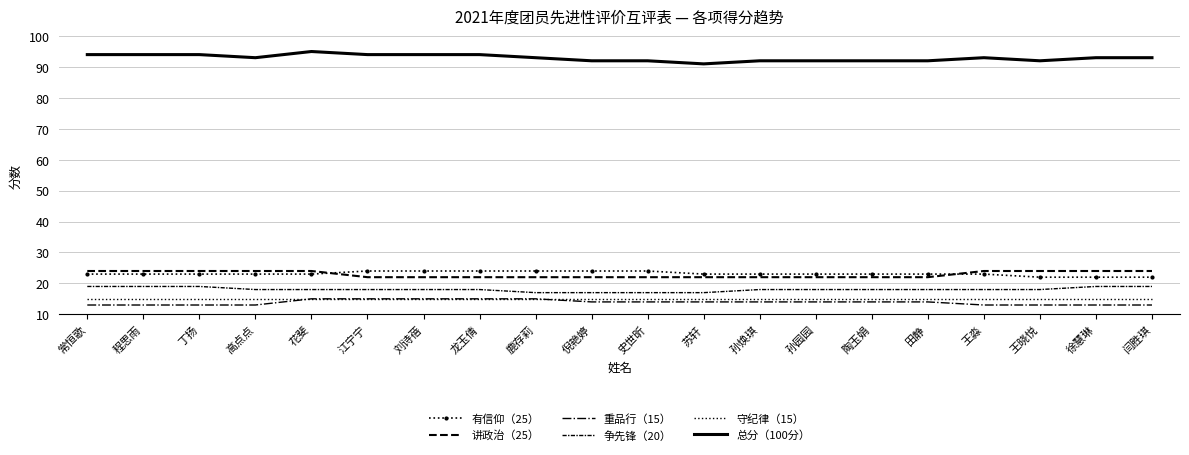

Which category has the highest value across all series?

花斐